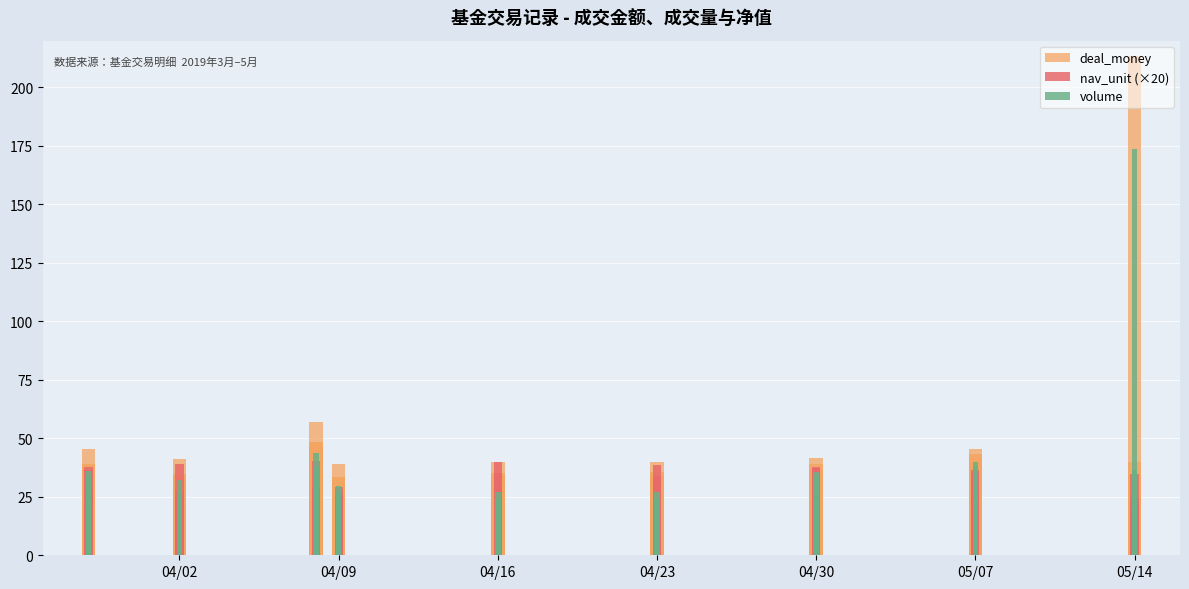

Is it true that volume equals 38.6 at 14?

False